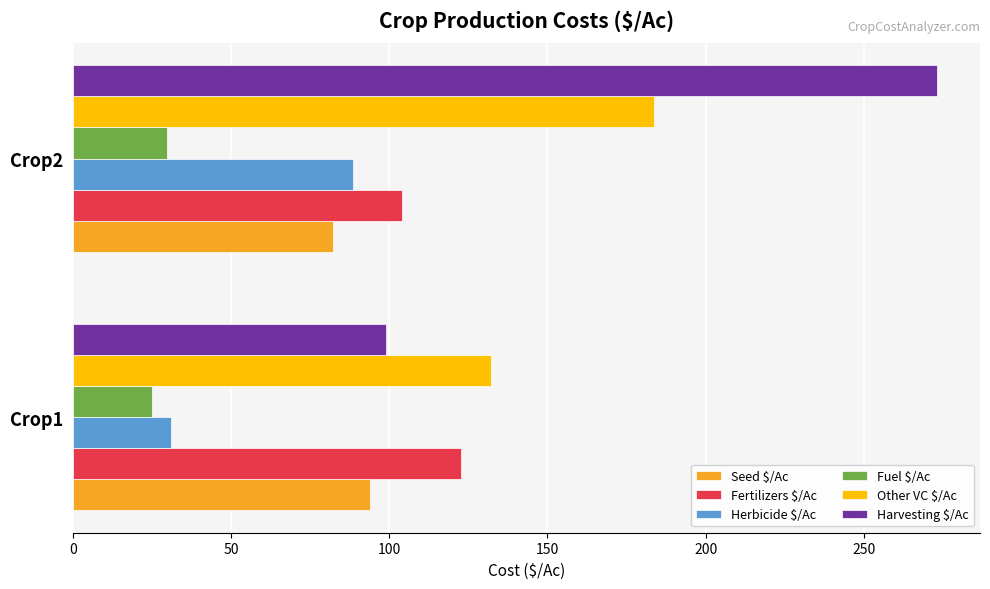

What is the greatest value displayed?

273.1